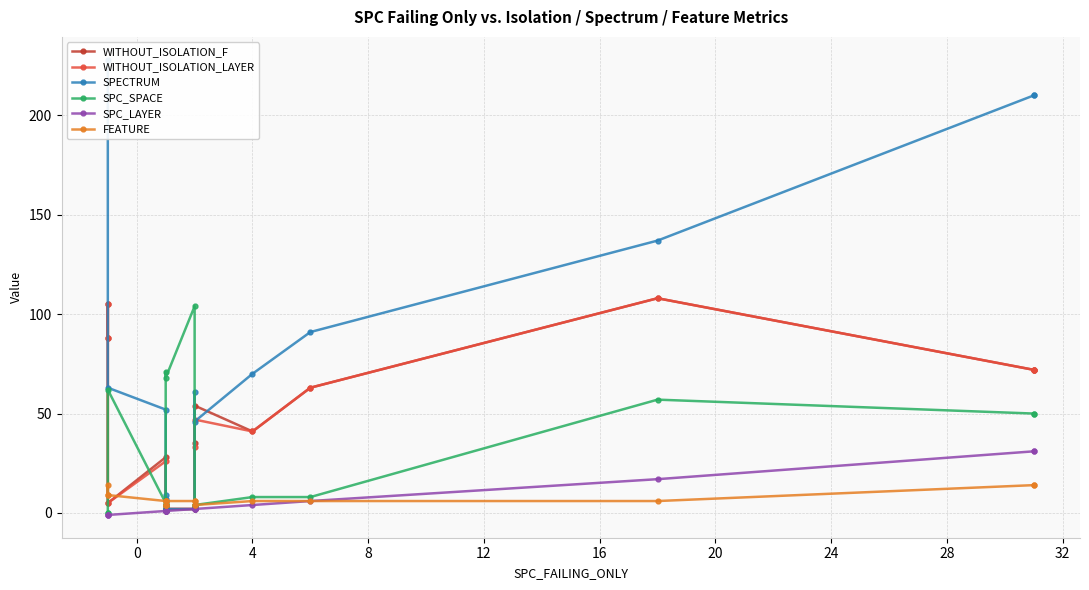

True or false: SPECTRUM has more than 0 points higher than both neighbors.

True